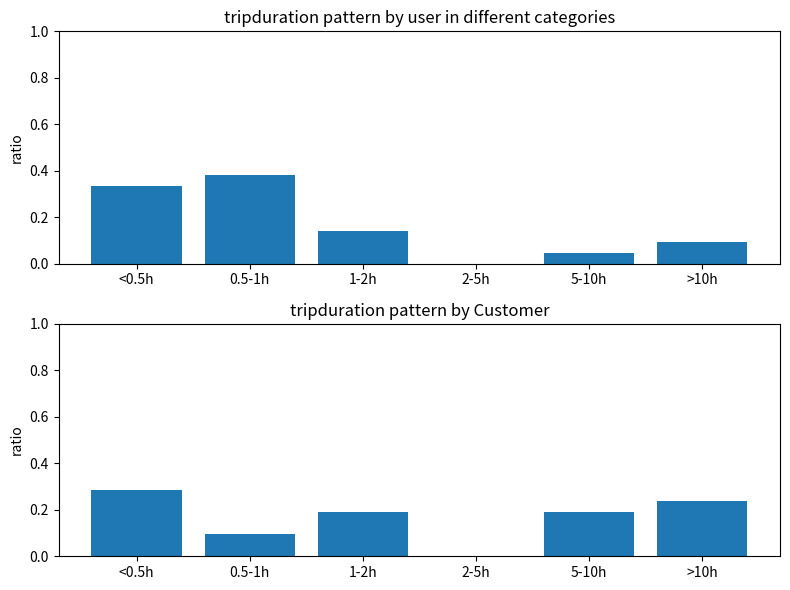

Is the value of China at 1-2h greater than the value of US at 1-2h?

Yes